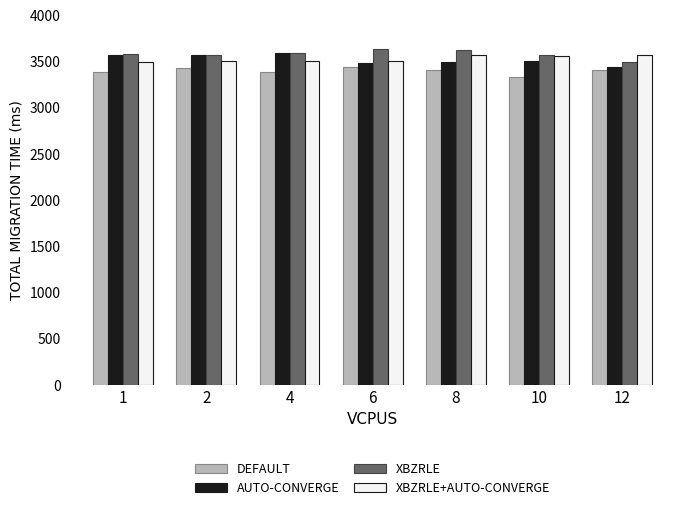

What is the difference between the maximum and minimum values in the XBZRLE series?

140.4